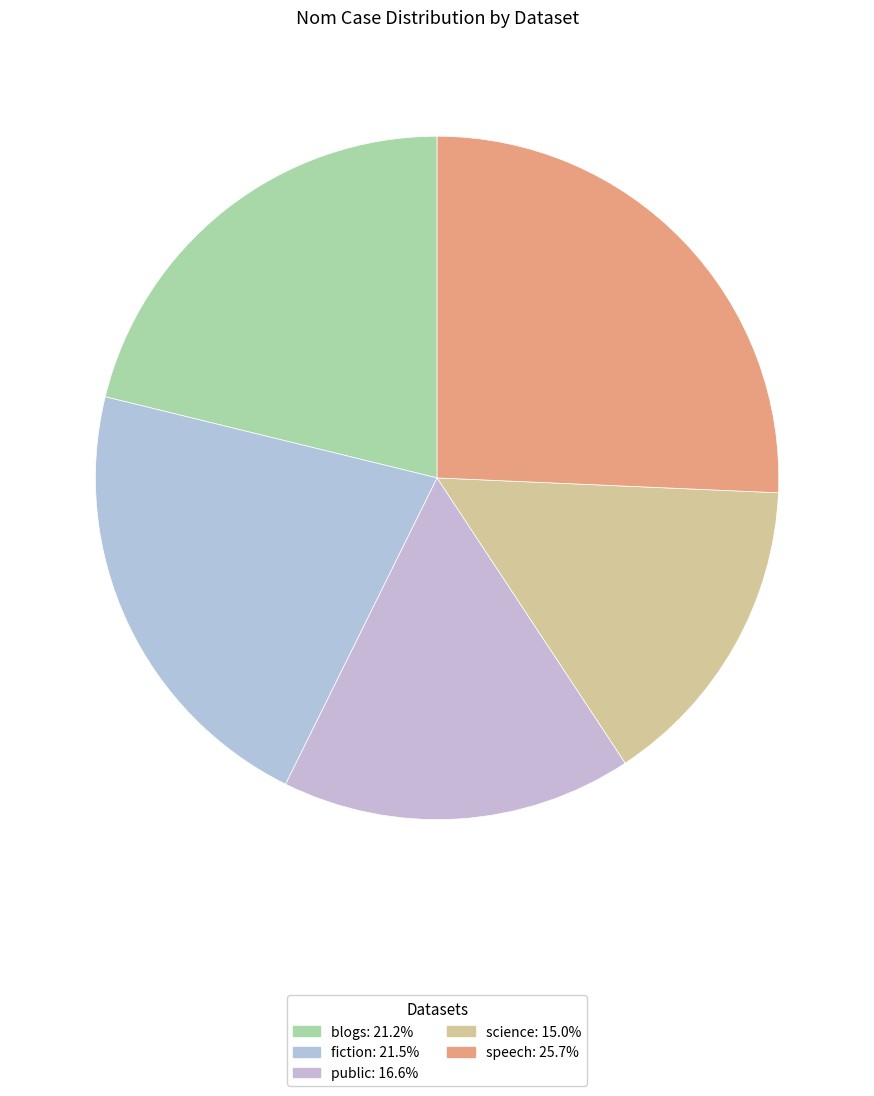

Is there a majority slice in this chart?

No